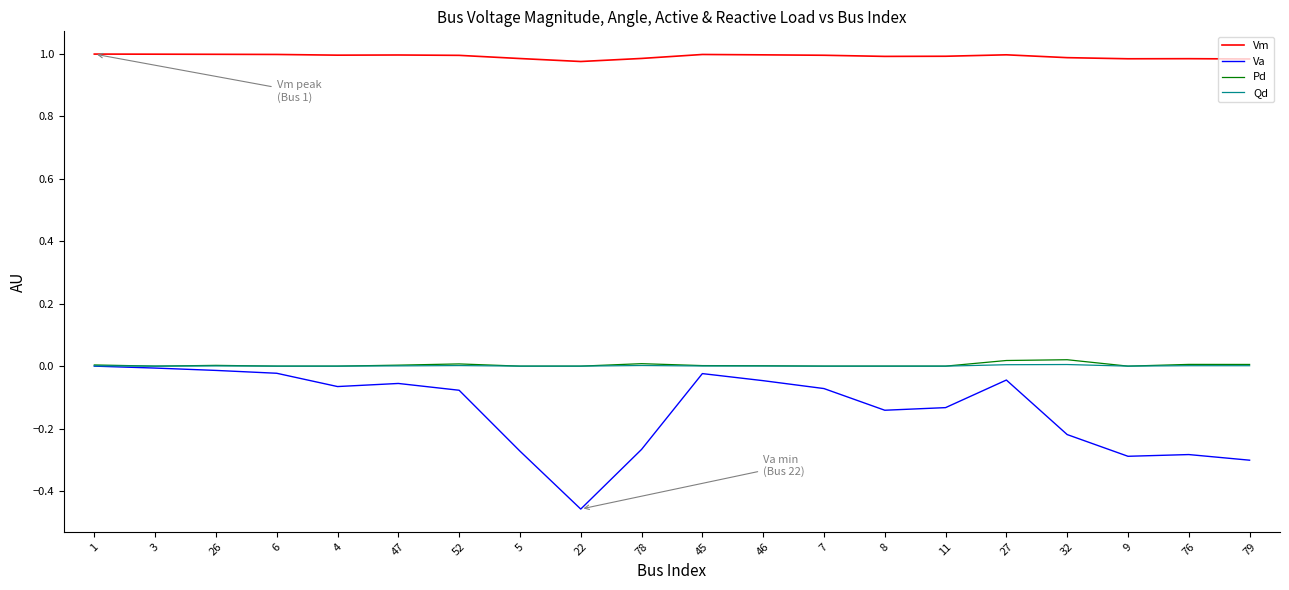

Which series has the largest range (max minus min)?

Va